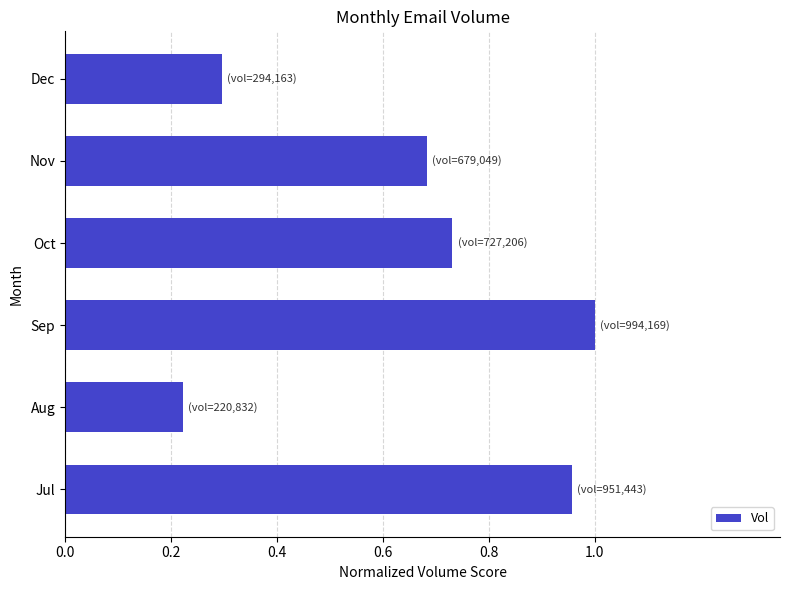

The value at Jul is 1.0. True or false?

True